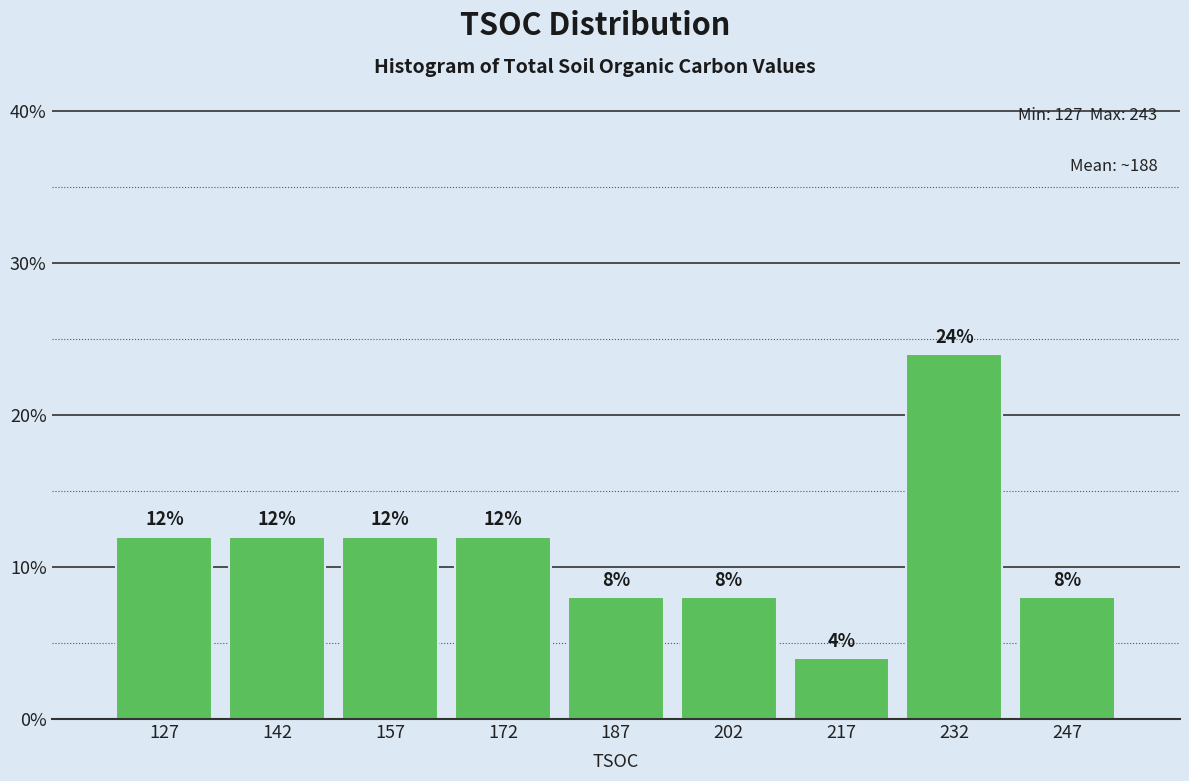

How tall is the bar that spans 195 to 210 on the x-axis? The bar edges are not printed on the chart, so give them approximately, as read against the axis.

8